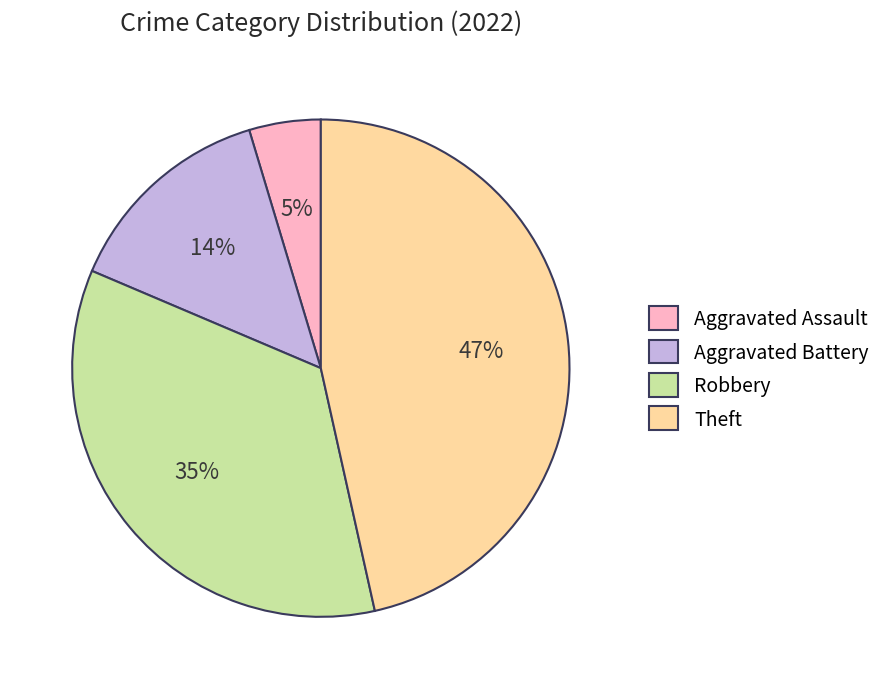

Rank the categories by value from lowest to highest.

Aggravated Assault, Aggravated Battery, Robbery, Theft